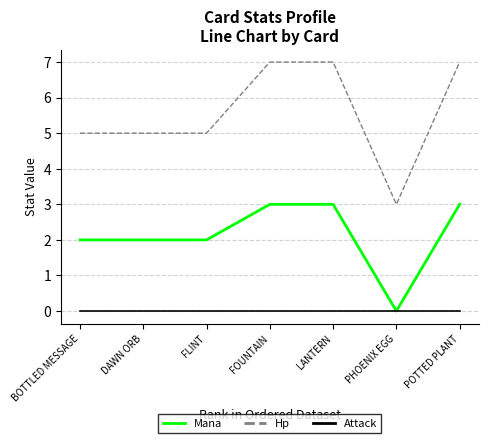

Is this an area chart (filled region under the line)?

No